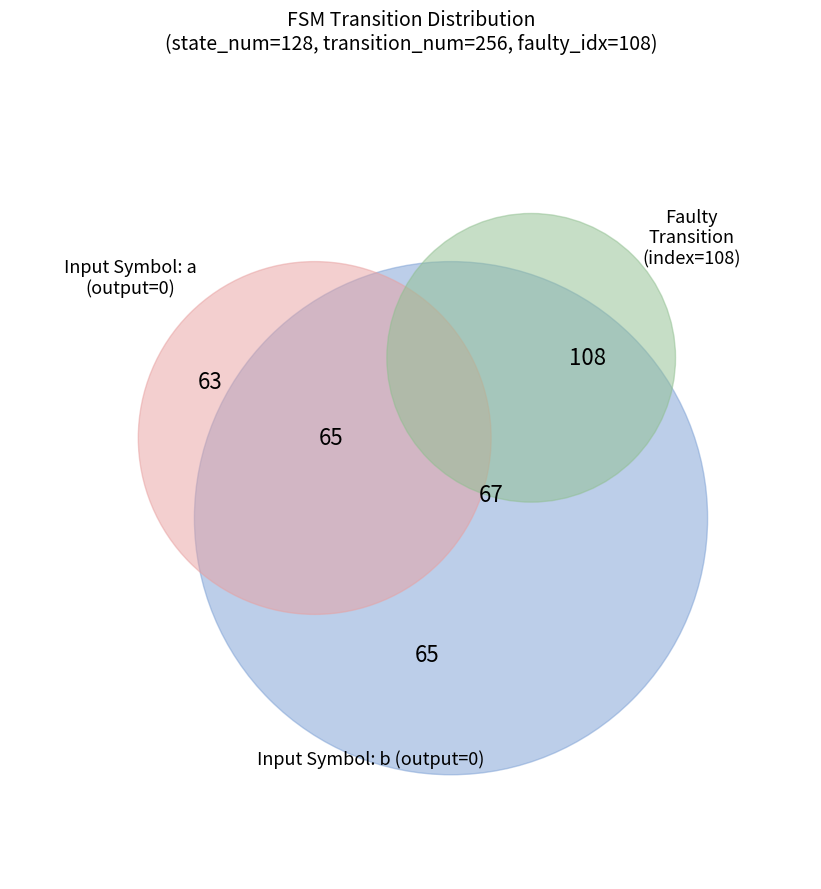

To the nearest percent, what is the combined percentage of output_symbol=0 (a) and output_symbol=0 (b)?

50%